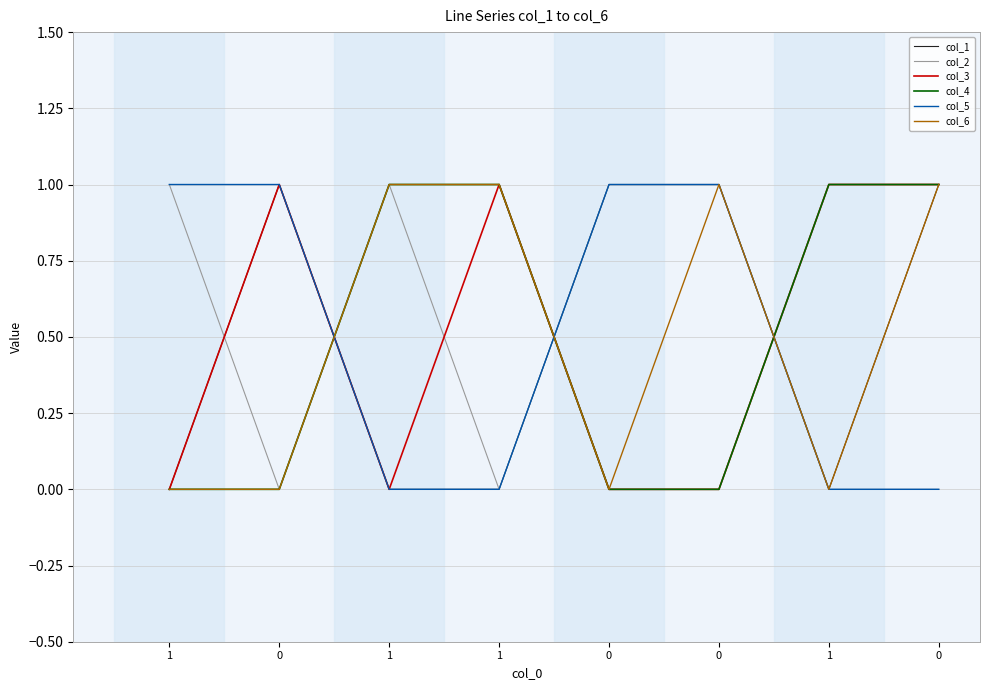

What is the difference between the maximum and second lowest values in the col_4 series?

1